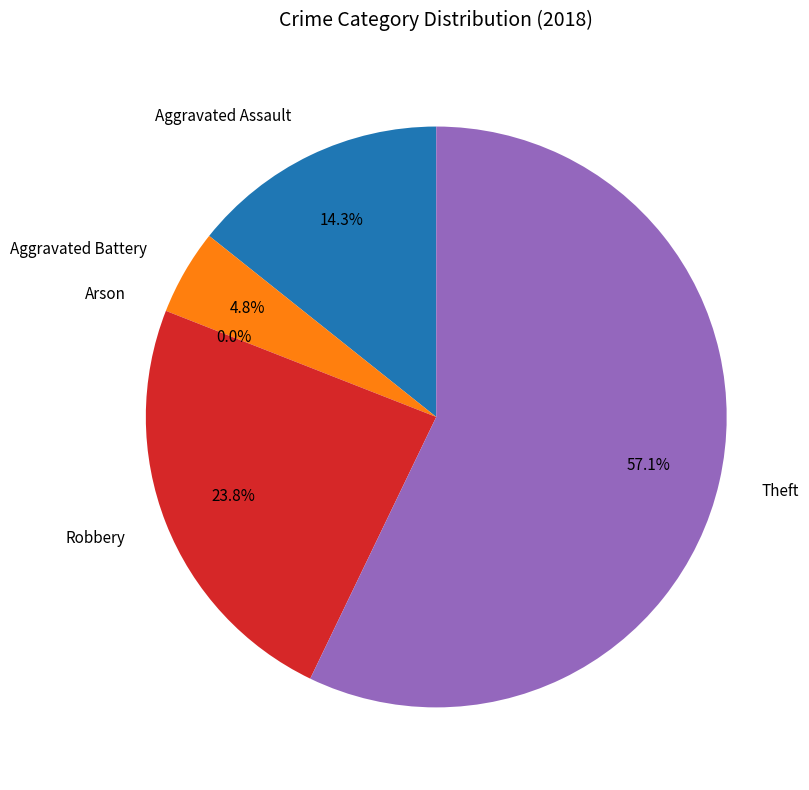

What portion of the pie excludes Aggravated Assault?

85.7%